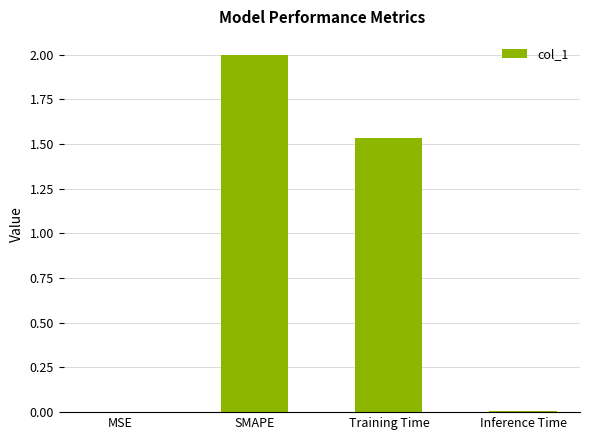

Are the bars grouped side by side (vs. stacked)?

No